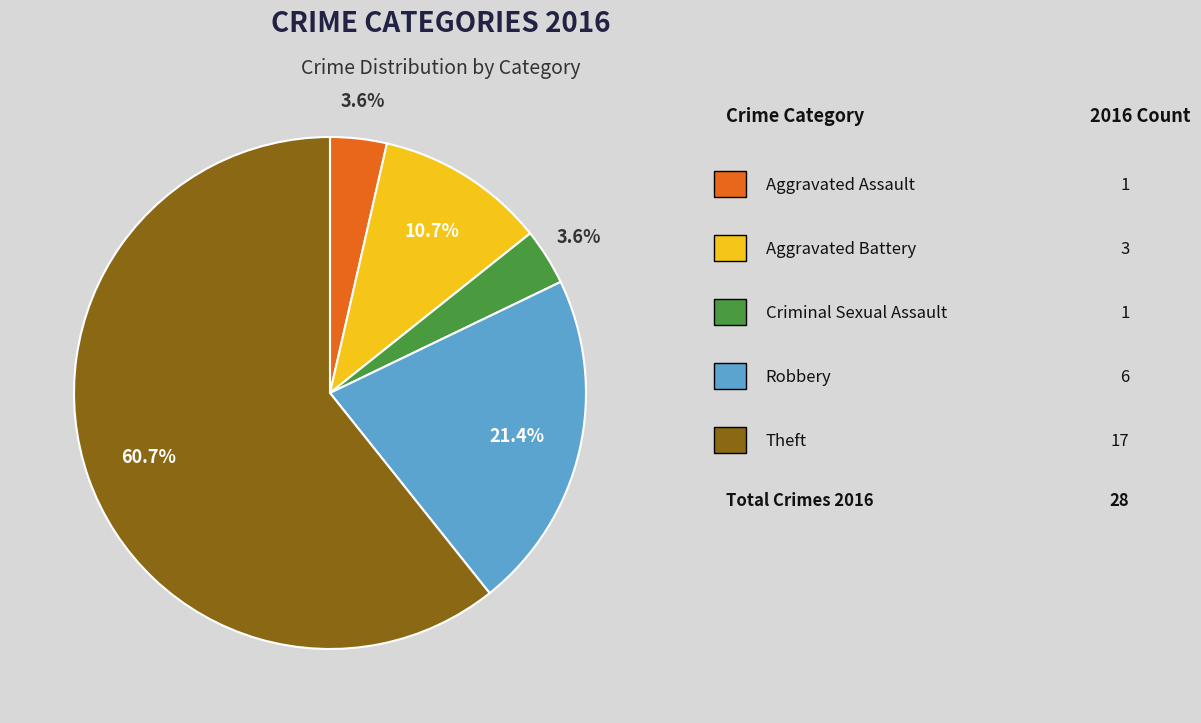

To the nearest percent, what is the difference between the largest and smallest slice percentages?

57%